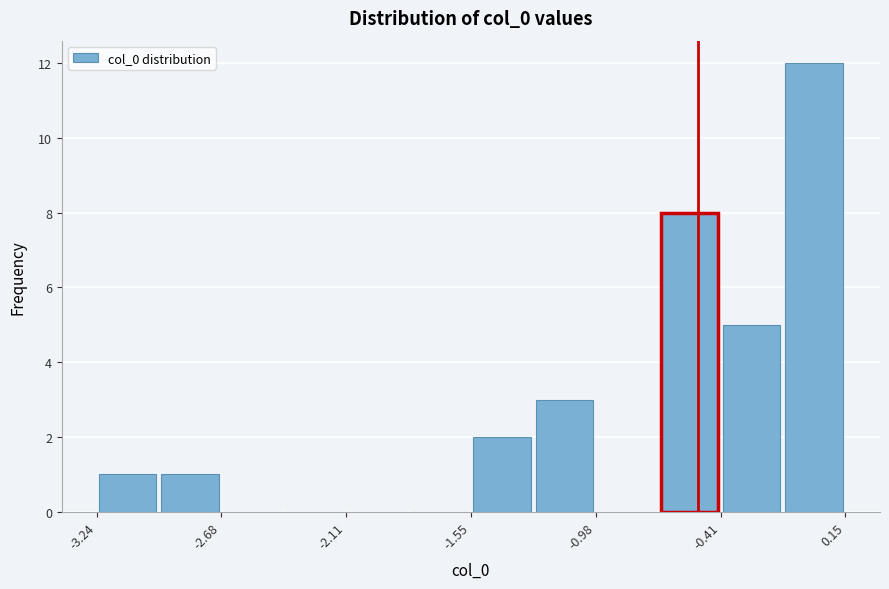

Read against the x-axis, roughly where is the centre of the tallest bar?

0.0